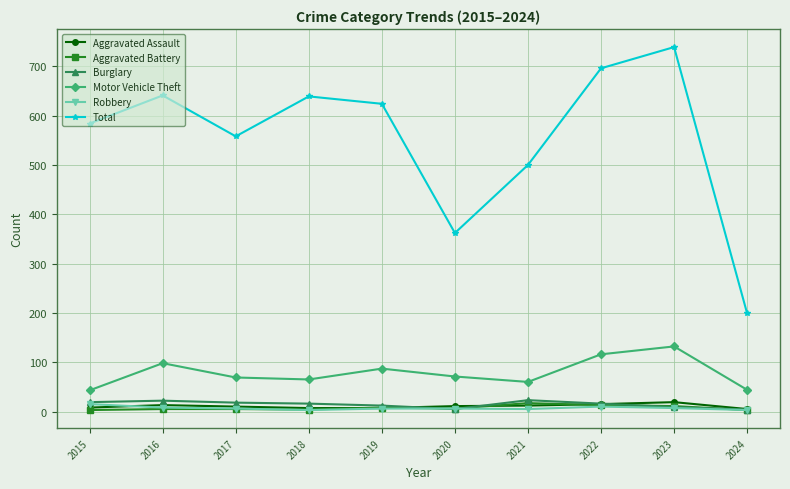

The Motor Vehicle Theft series shows 173 at 2023. True or false?

False